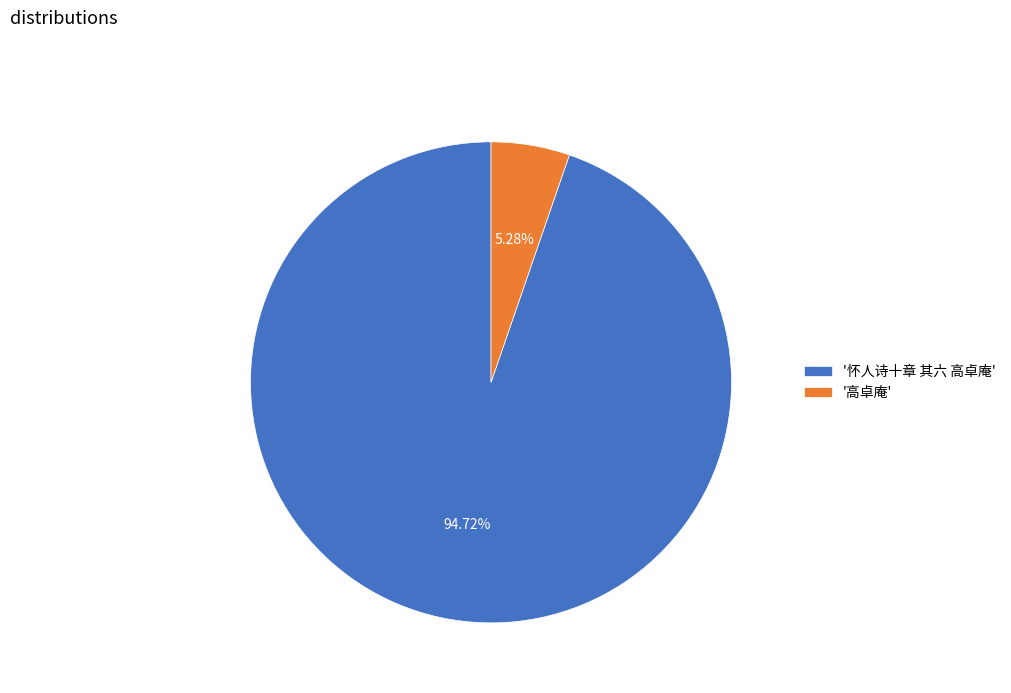

Does any single category account for the majority?

Yes